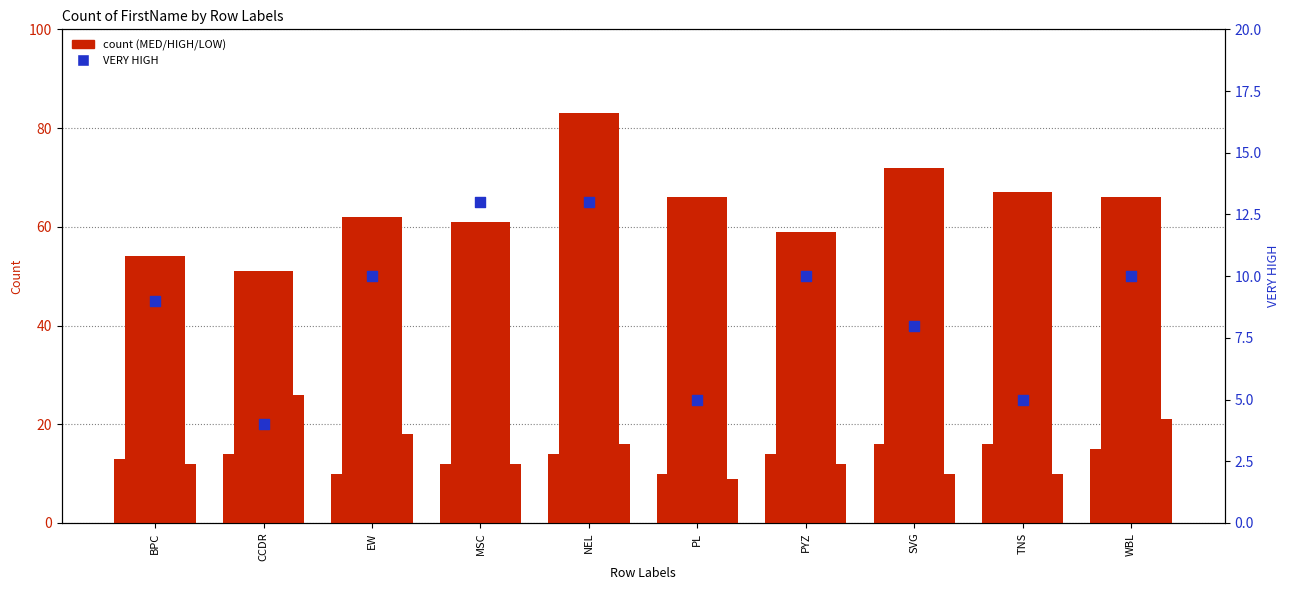

What is the total value across all series at EW?

100